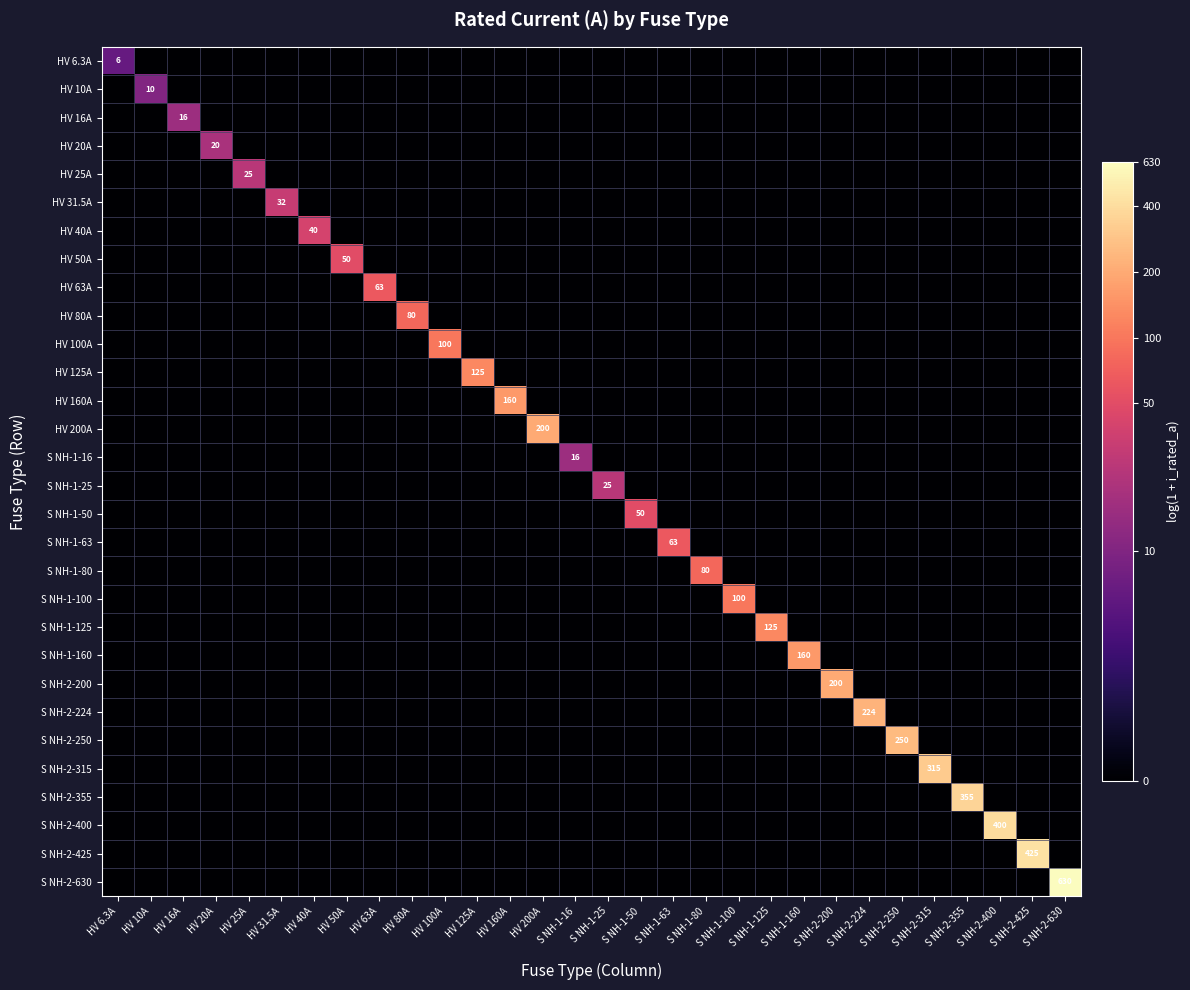

How many values in the S NH-2-200 series exceed 0?

1